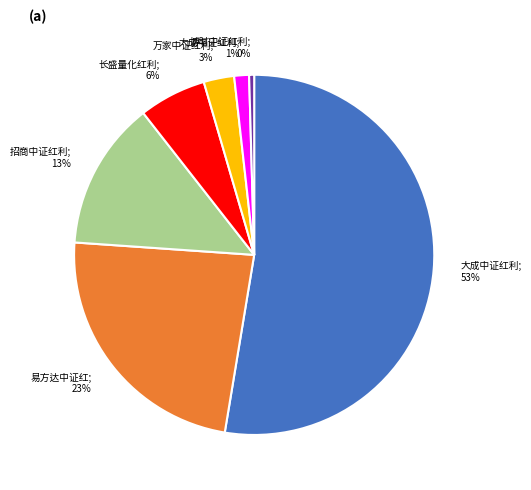

How many segments does this pie chart have?

7